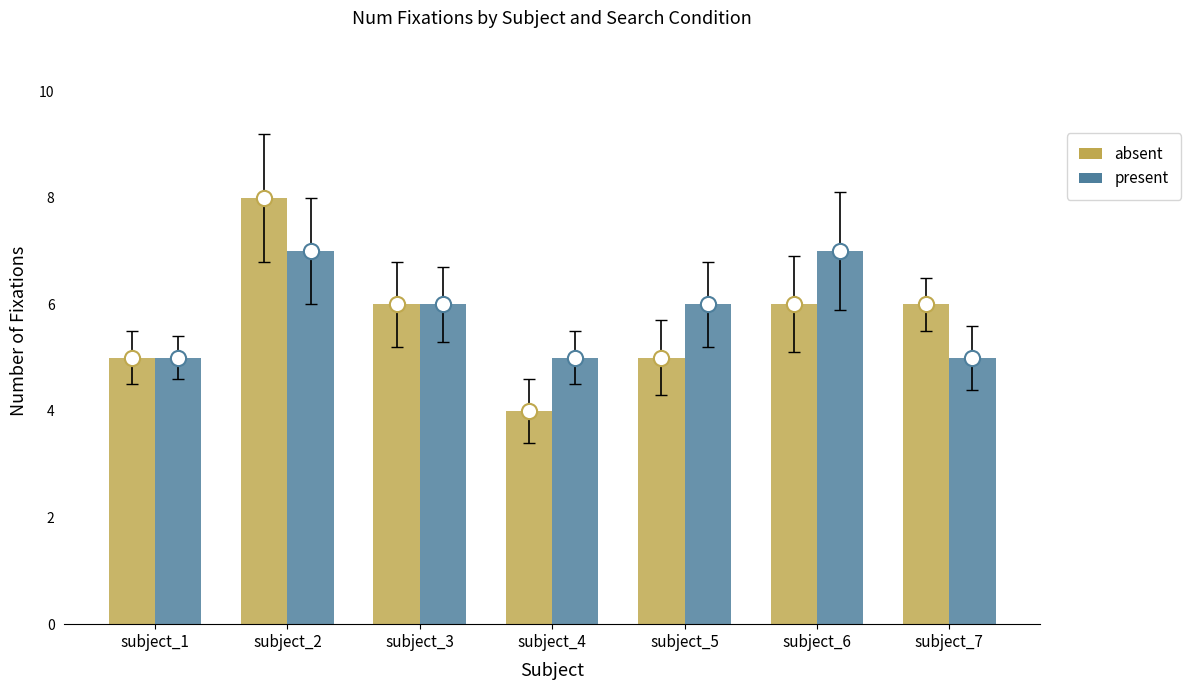

What are all the series names shown in the legend?

absent, present